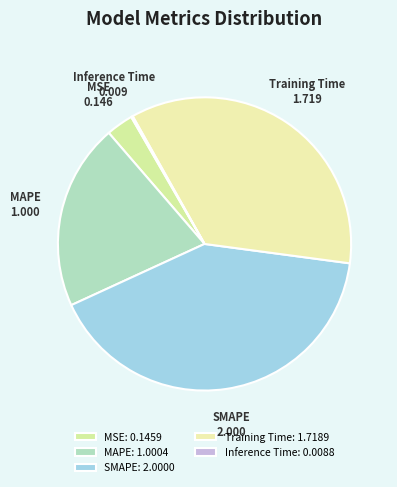

Is the sum of MAPE and SMAPE greater than half?

Yes